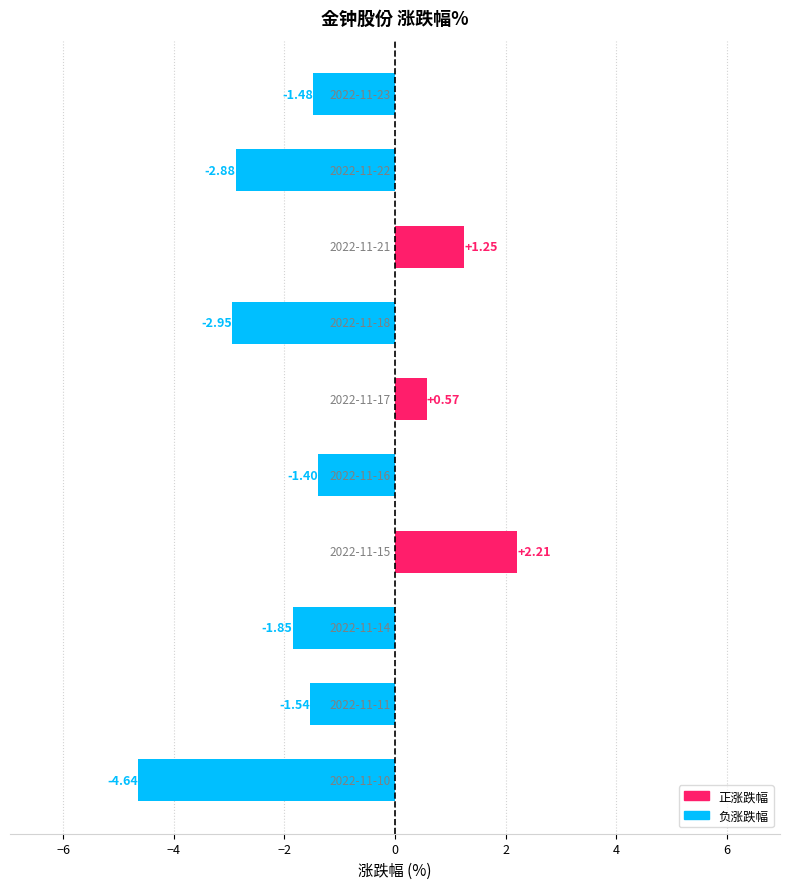

What is the difference between the second highest and second lowest values?

4.2